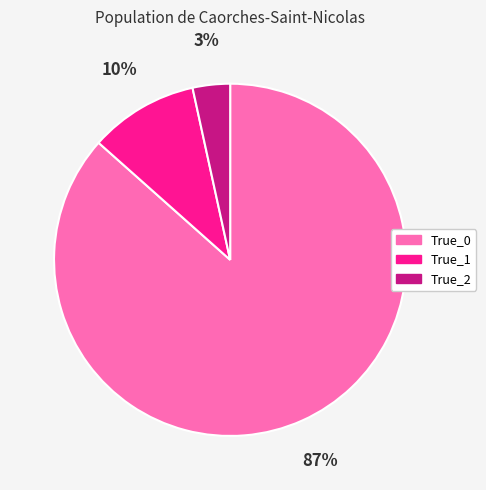

How many slices are in this pie chart?

3